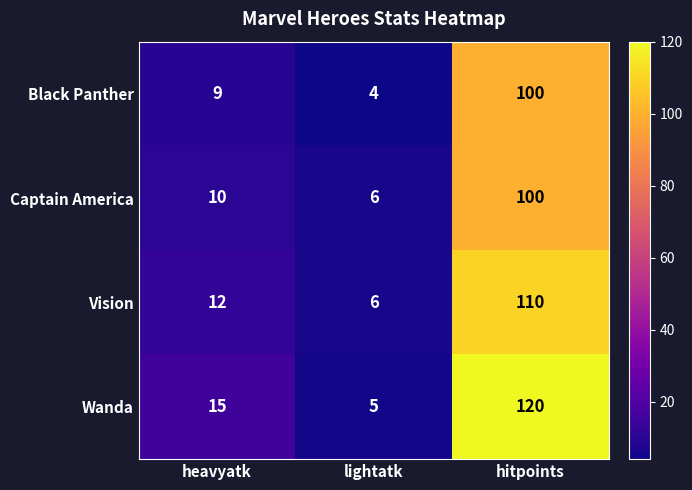

What is the maximum value for Captain America?

100